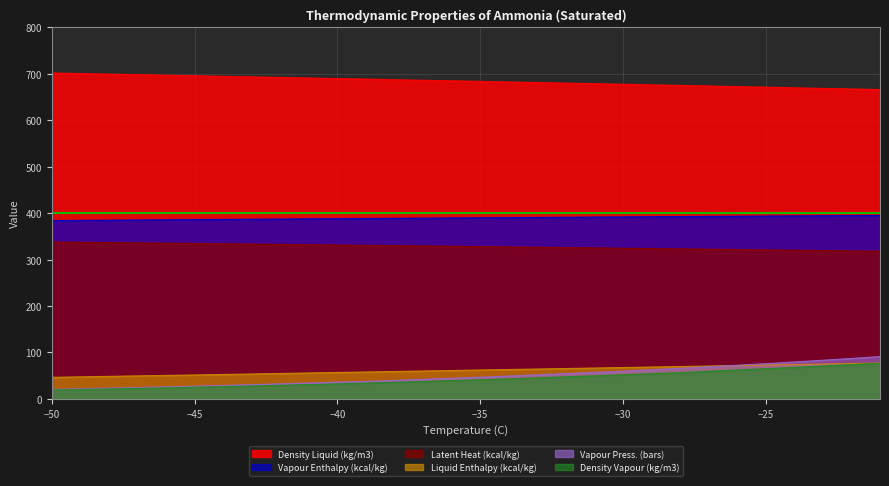

What are all the series names shown in the legend?

Density Liquid (kg/m3), Vapour Enthalpy (kcal/kg), Latent Heat (kcal/kg), Liquid Enthalpy (kcal/kg), Vapour Press. (bars), Density Vapour (kg/m3)